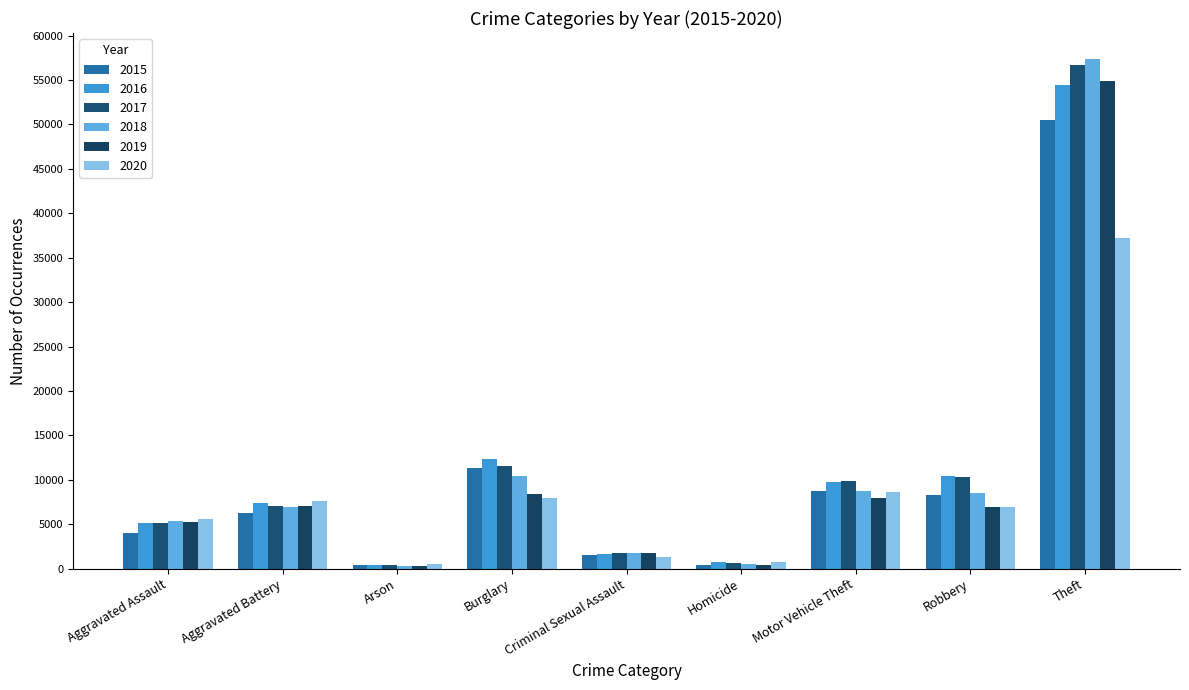

What is the difference between the highest and lowest values at Motor Vehicle Theft?

1981